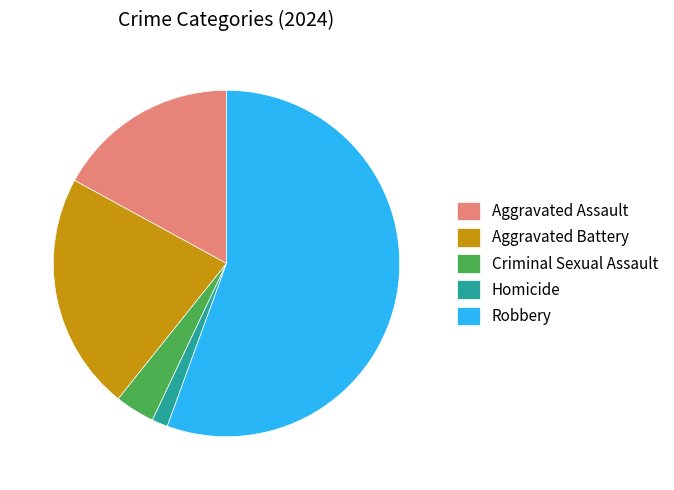

How many slices are in this pie chart?

5